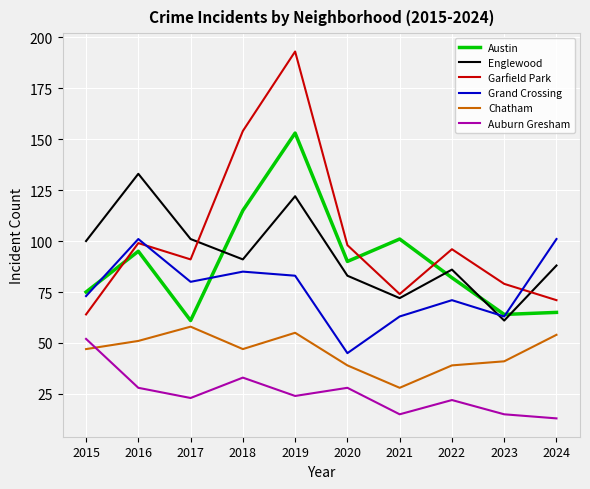

True or false: Austin has a value of 153 at 2019.

True